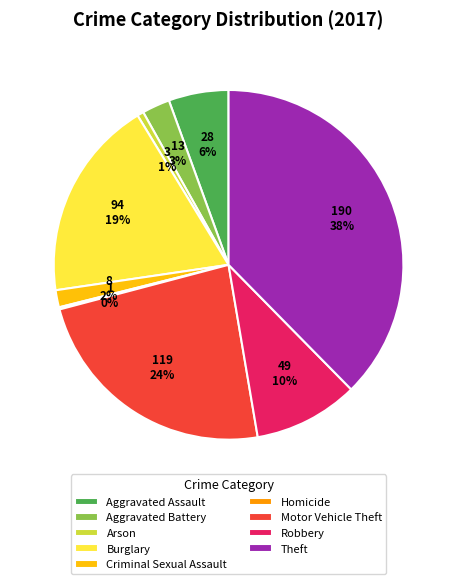

Which category has the biggest portion of the pie?

Theft